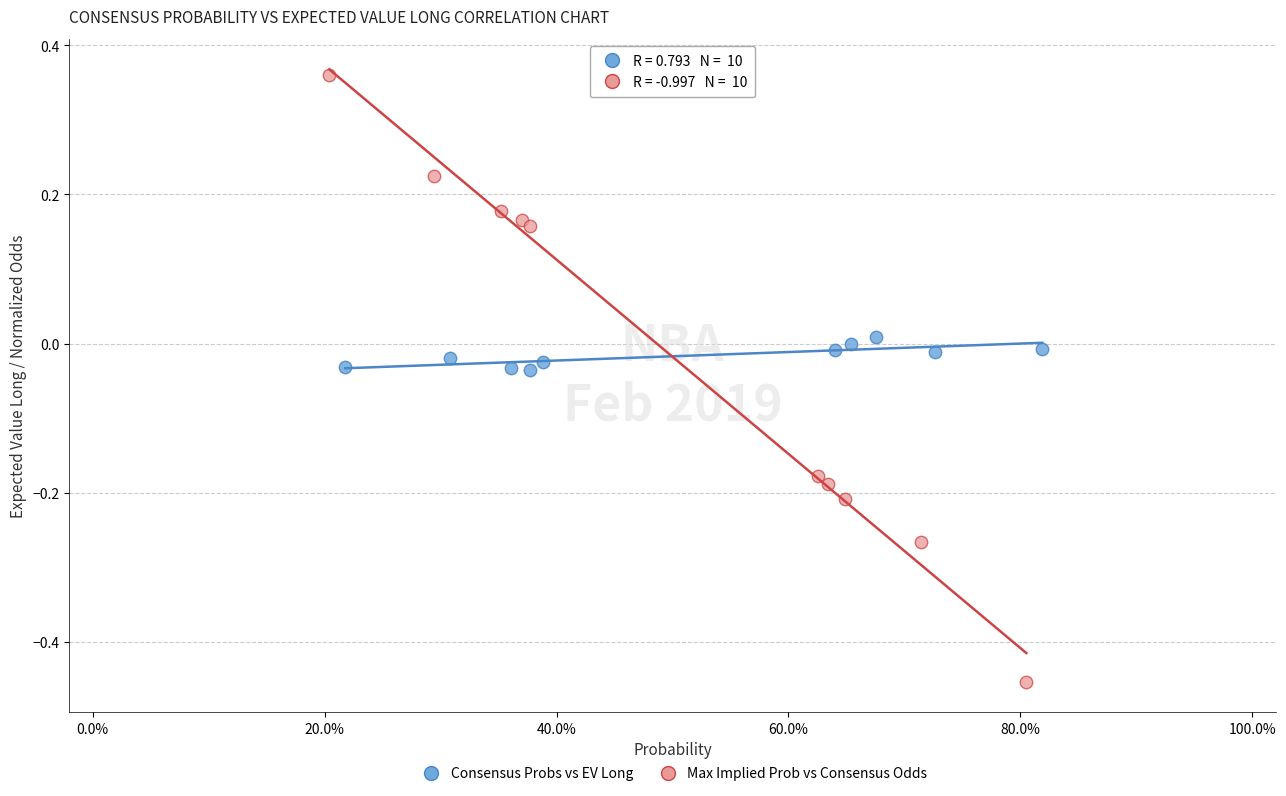

Which series reaches the minimum Y coordinate?

Max Implied Prob vs Consensus Odds